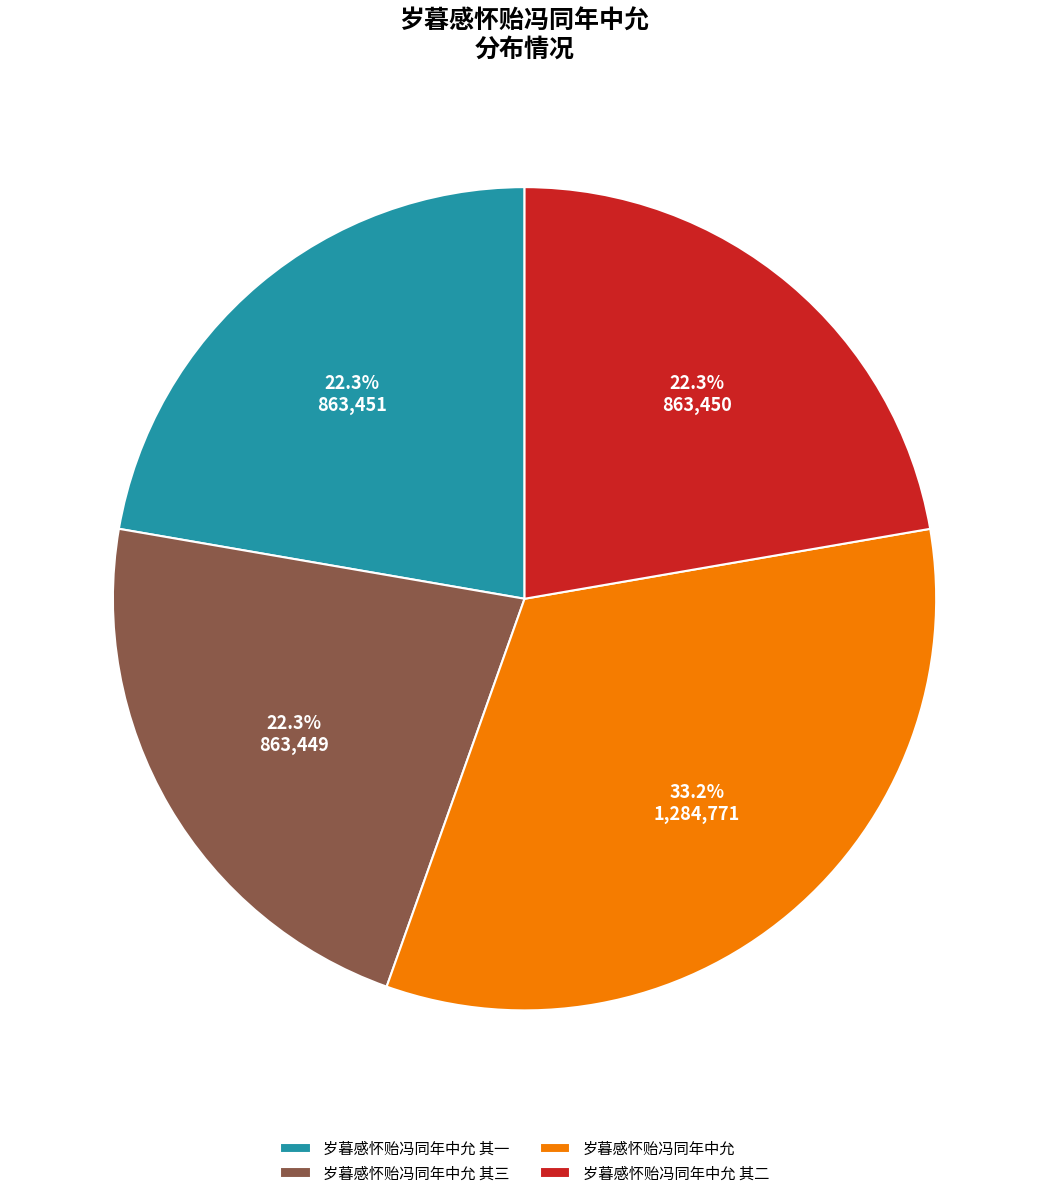

What is the largest slice in the pie chart?

岁暮感怀贻冯同年中允